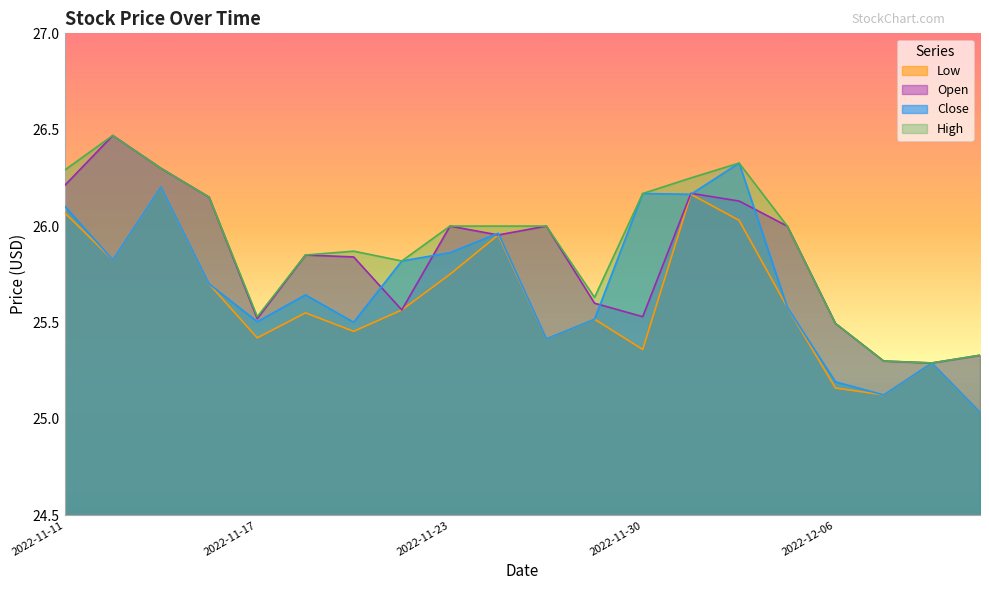

How many lines are shown in the chart?

4